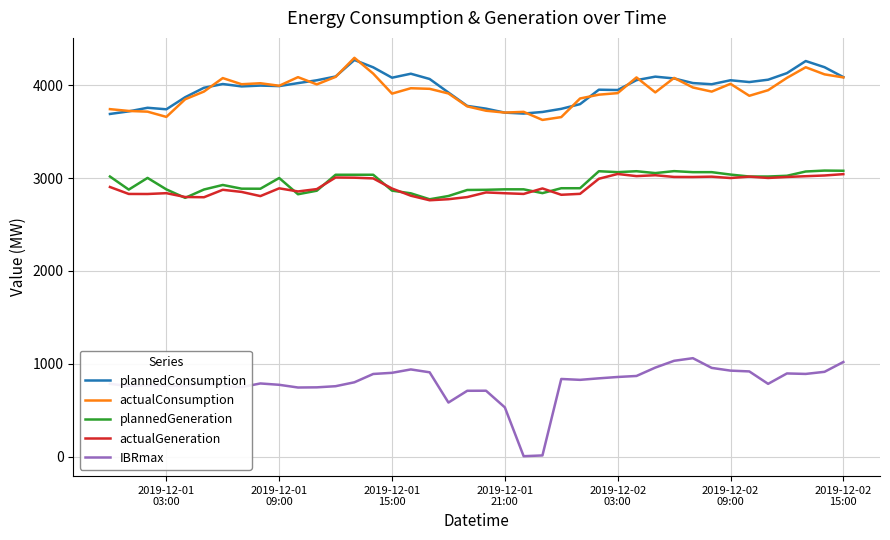

True or false: actualConsumption and plannedGeneration cross at least once.

False